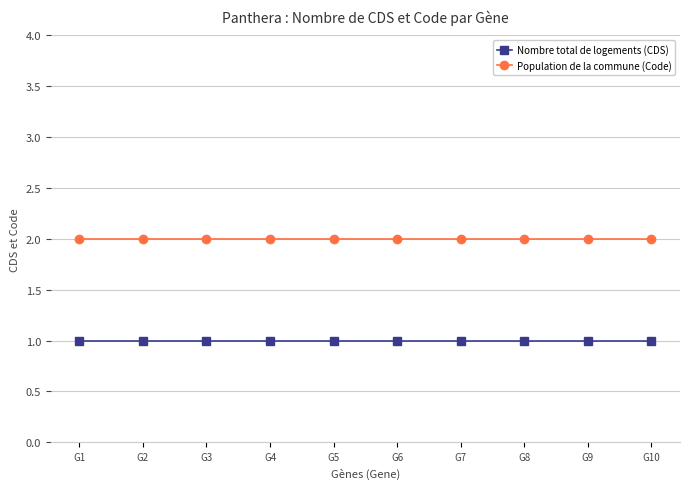

What is the difference between the highest and lowest values at G10?

1